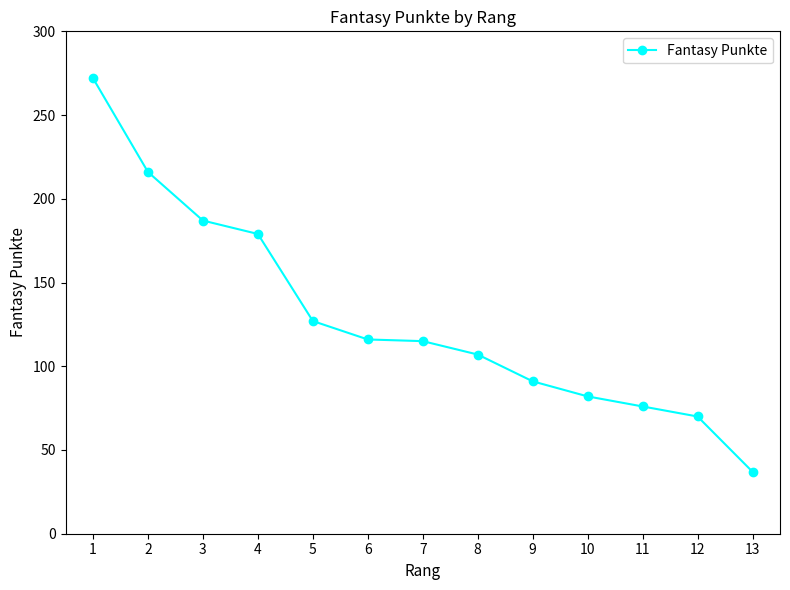

Which has a higher value, 11 or 10?

10